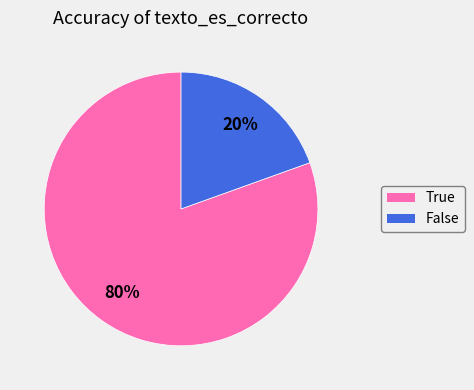

Rank the categories by value from lowest to highest.

False, True